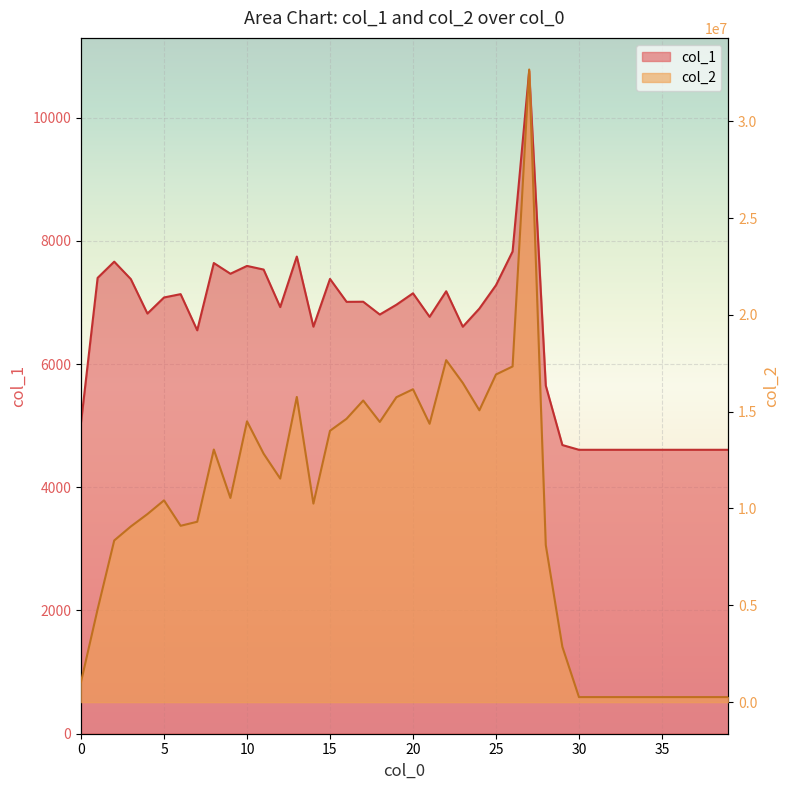

In col_1, how many points are higher than both neighbors (excluding endpoints)?

10